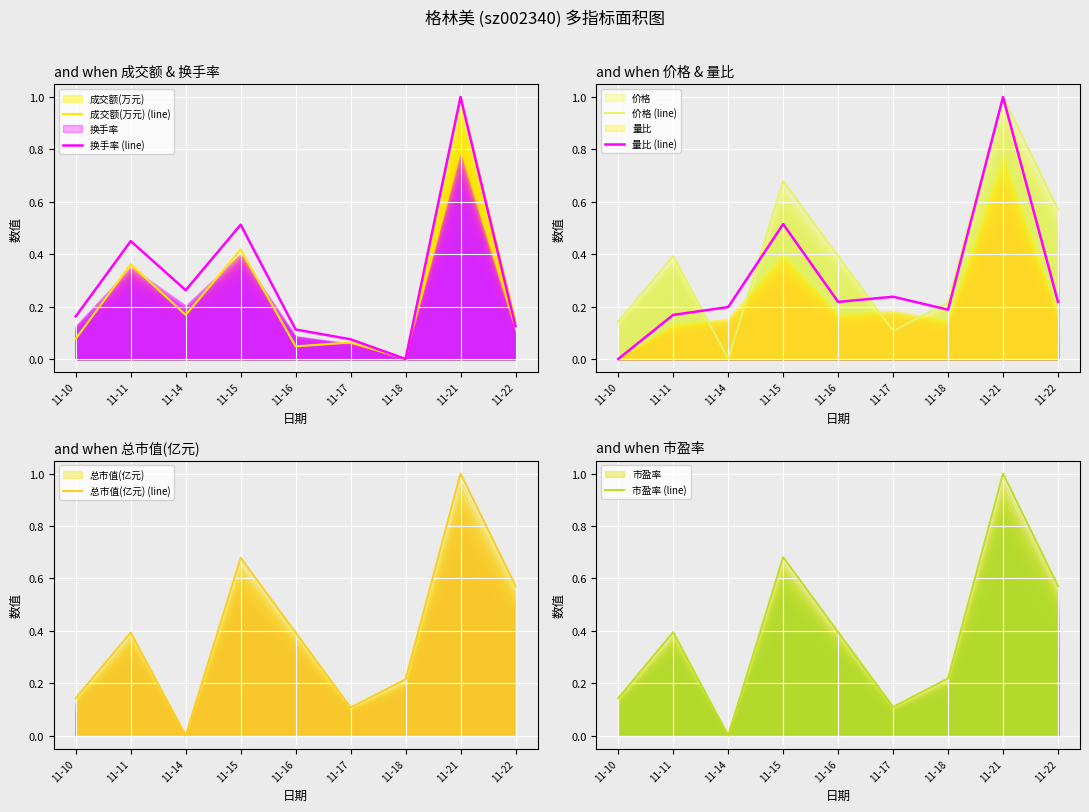

Between 11-21 and 11-15, which is larger?

11-21